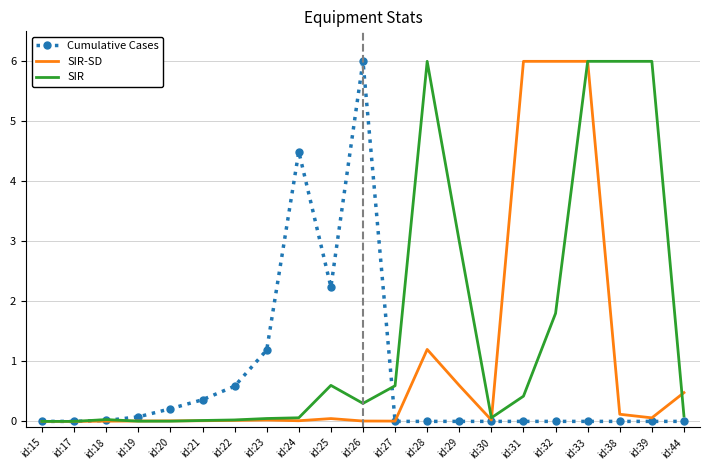

Which series ends up on top after the final intersection of SIR and Cumulative Cases?

SIR